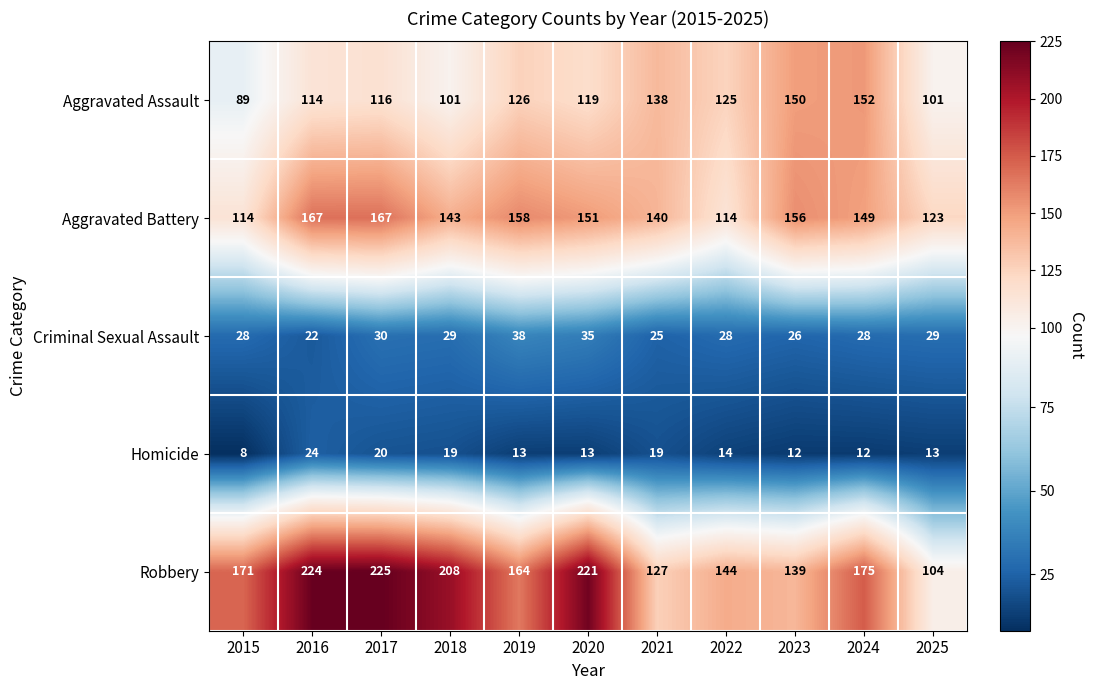

True or false: Aggravated Assault has a value of 89 at 2015.

True